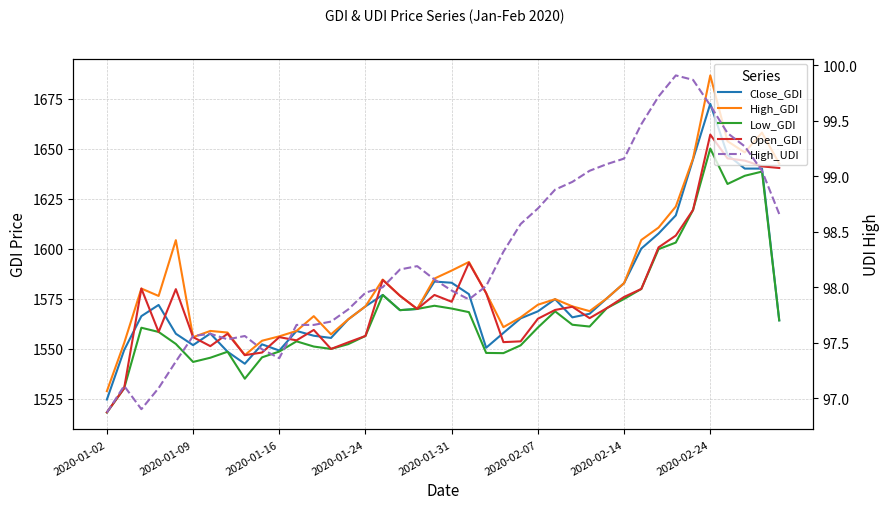

What is the difference between the second highest and minimum values in the High_UDI series?

3.0